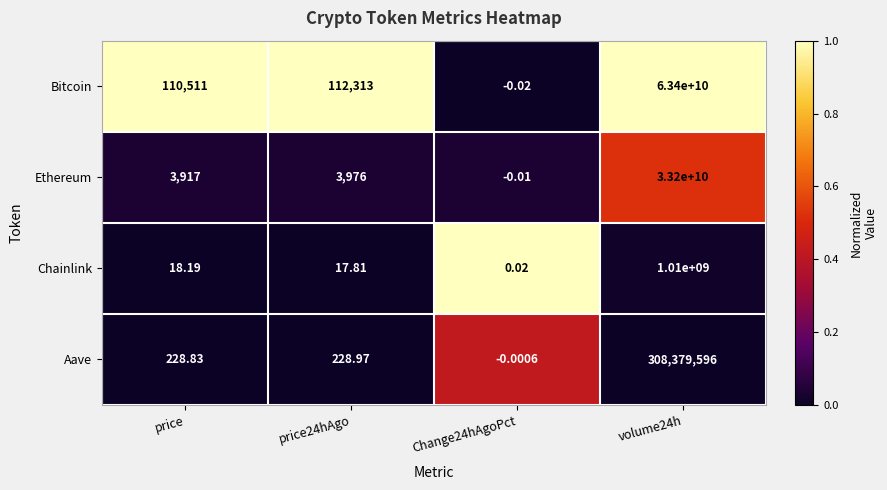

List the series in order of their peak value, lowest first.

Aave, Chainlink, Ethereum, Bitcoin